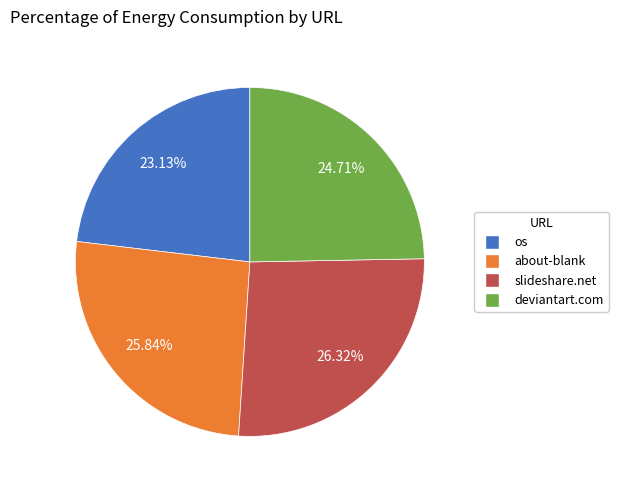

Is there a majority slice in this chart?

No